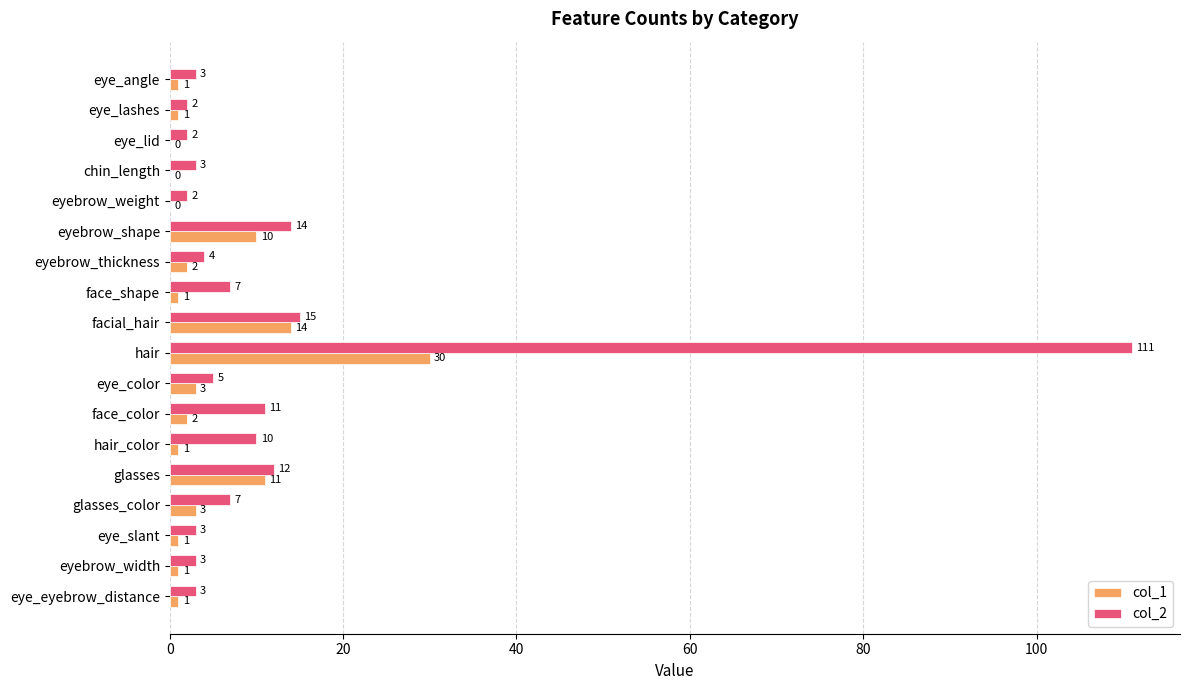

At which category does the chart reach its peak across all series?

hair